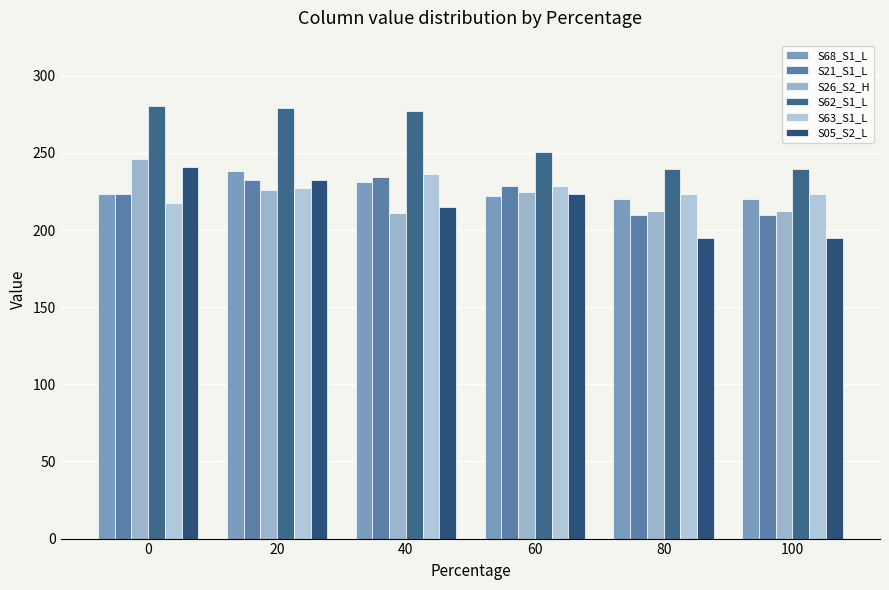

Which series has the largest total across all categories?

S62_S1_L